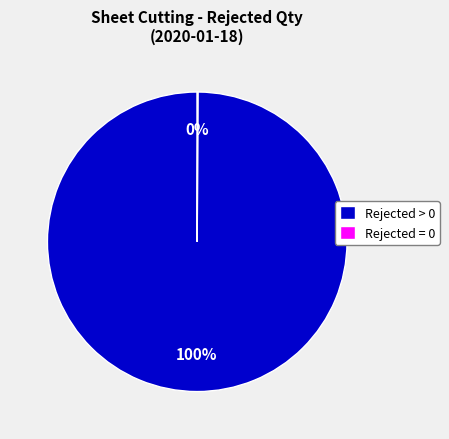

Which category has the biggest portion of the pie?

Rejected > 0